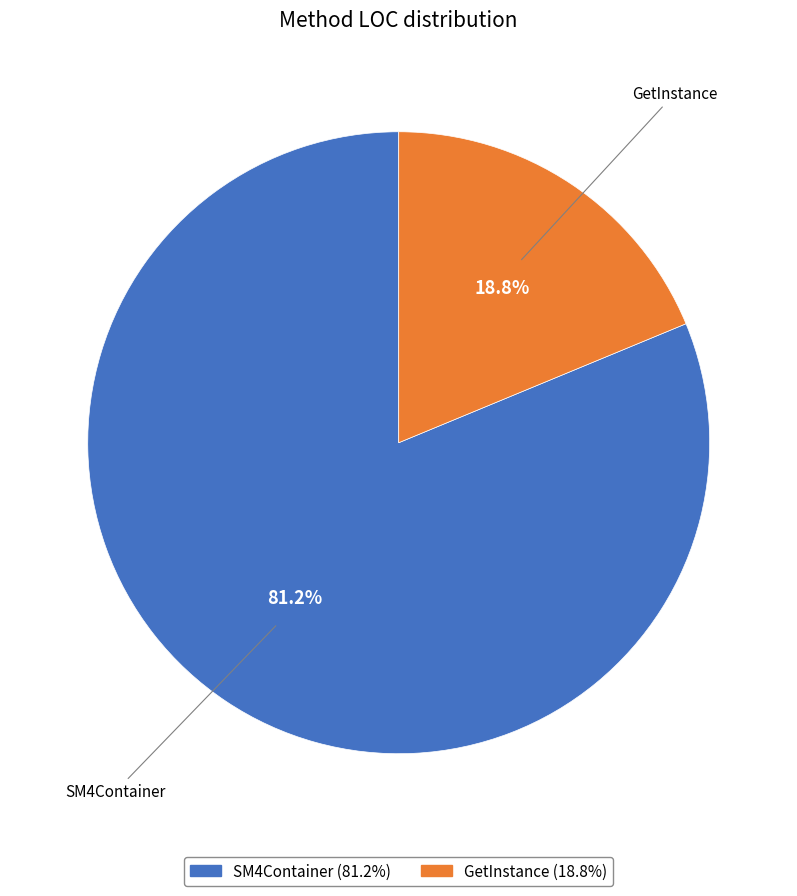

Which has a higher value, SM4Container or GetInstance?

SM4Container